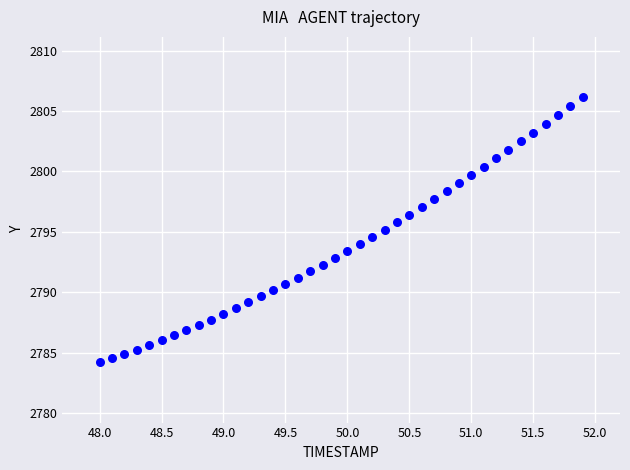

What is the range of Y values (max minus min)?

21.9